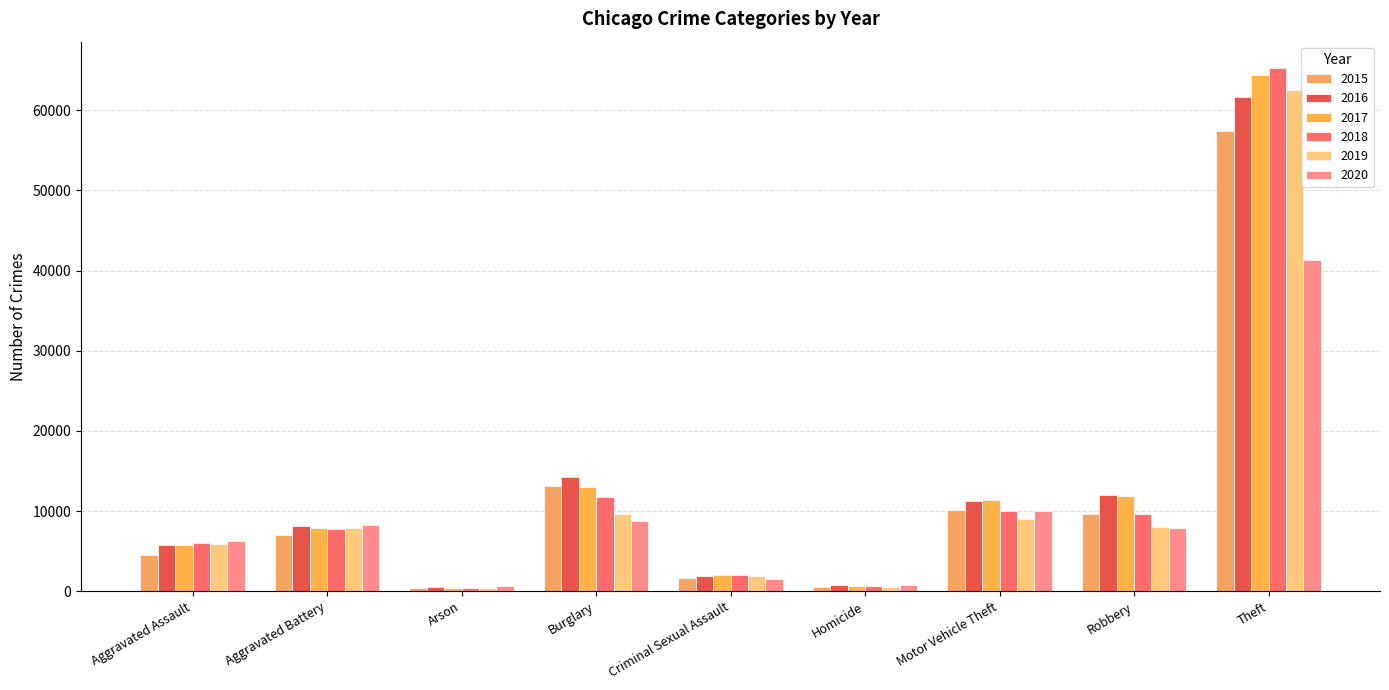

List the labels in order of 2017 value, largest first.

Theft, Burglary, Robbery, Motor Vehicle Theft, Aggravated Battery, Aggravated Assault, Criminal Sexual Assault, Homicide, Arson